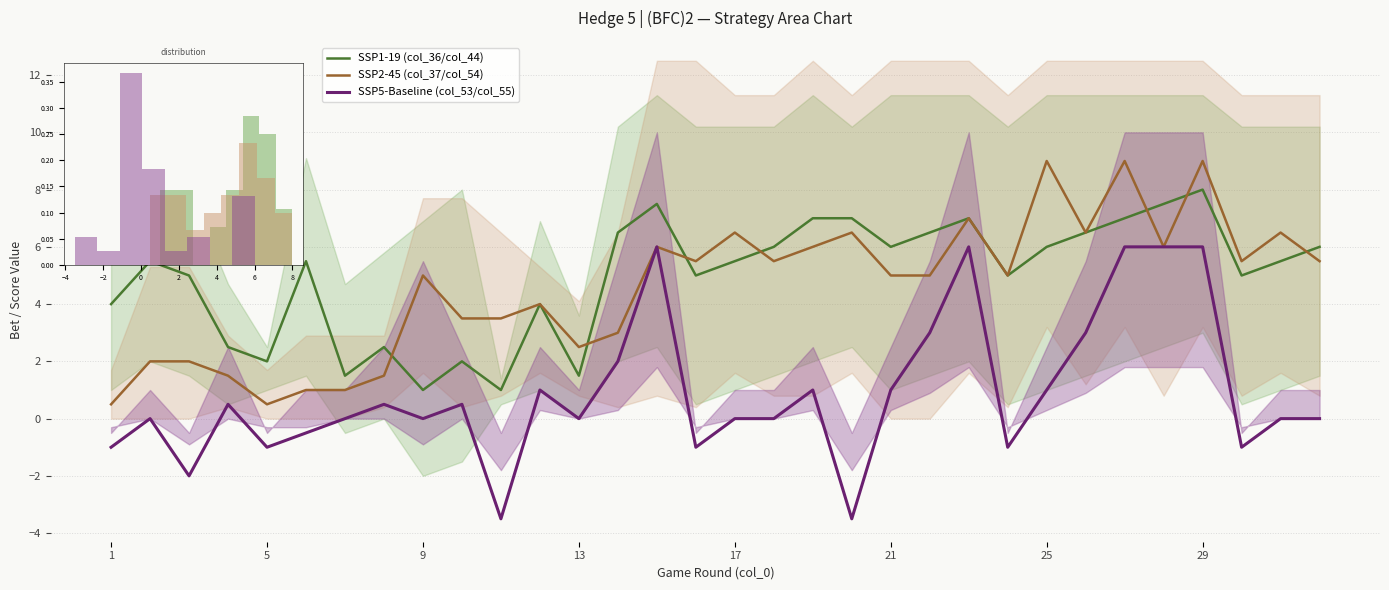

The SSP5-Baseline (col_53/col_55) series shows -3.2 at 16. True or false?

False